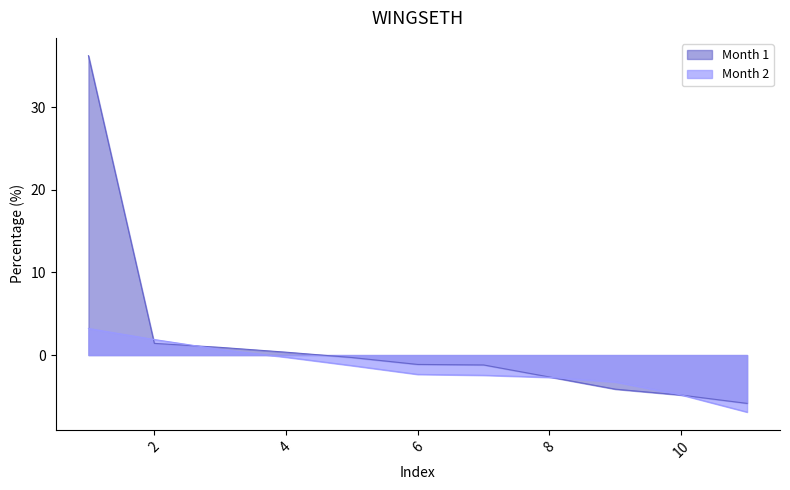

Which series has the largest total across all categories?

Month 1